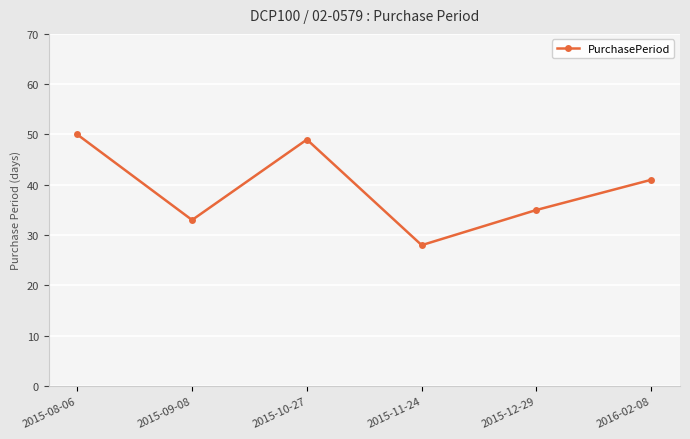

Reading right to left, what are all the values shown in this chart?

2016-02-08=41	2015-12-29=35	2015-11-24=28	2015-10-27=49	2015-09-08=33	2015-08-06=50